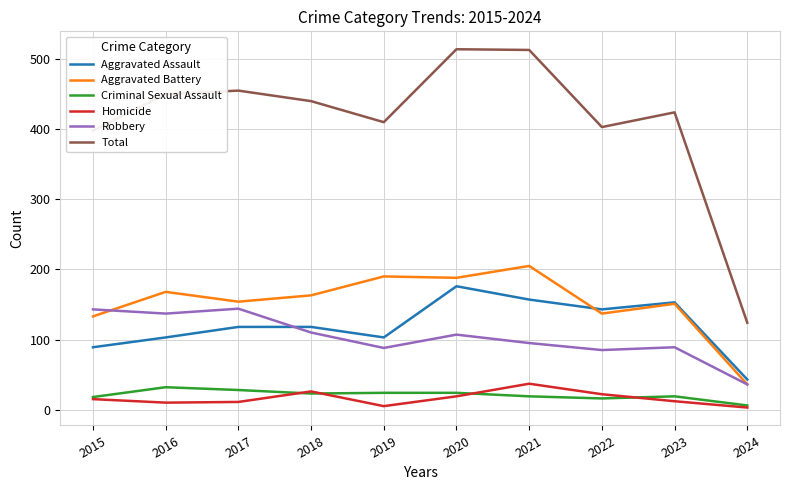

What is the spread (max minus min) of values at 2021?

494